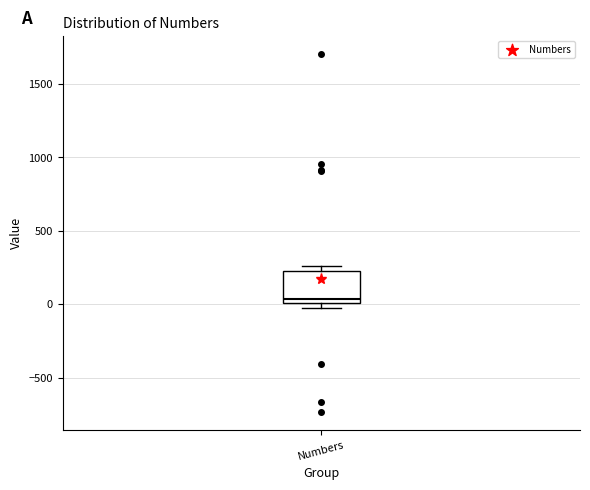

Read this box plot against the y-axis: the position of the median line, the range covered by the box, and the ends of both whiskers. The values are not printed on the chart, so give them approximately, as read against the axis.

median 50, box 0 to 250, whiskers 0 (just below the box's lower edge) to 250 (just above the box's upper edge)